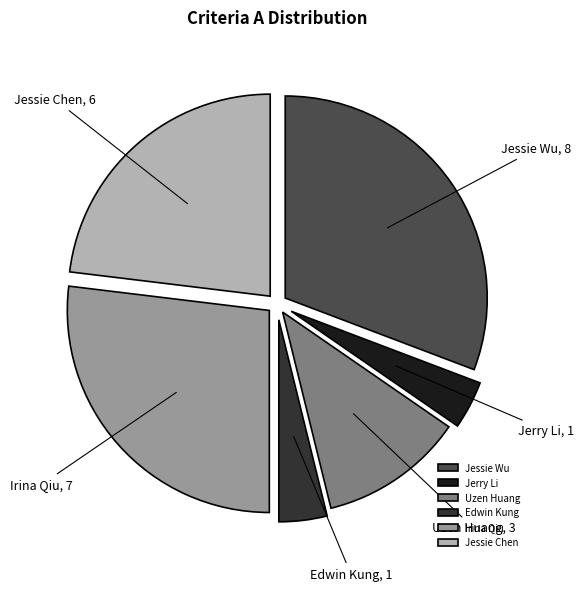

Is there a majority slice in this chart?

No